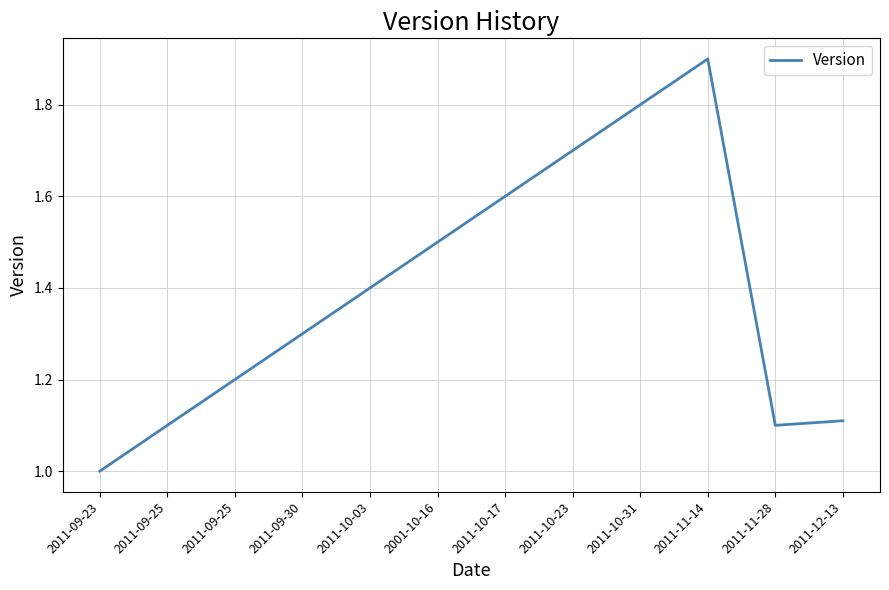

What is the value of the 6th point from the left?

1.5